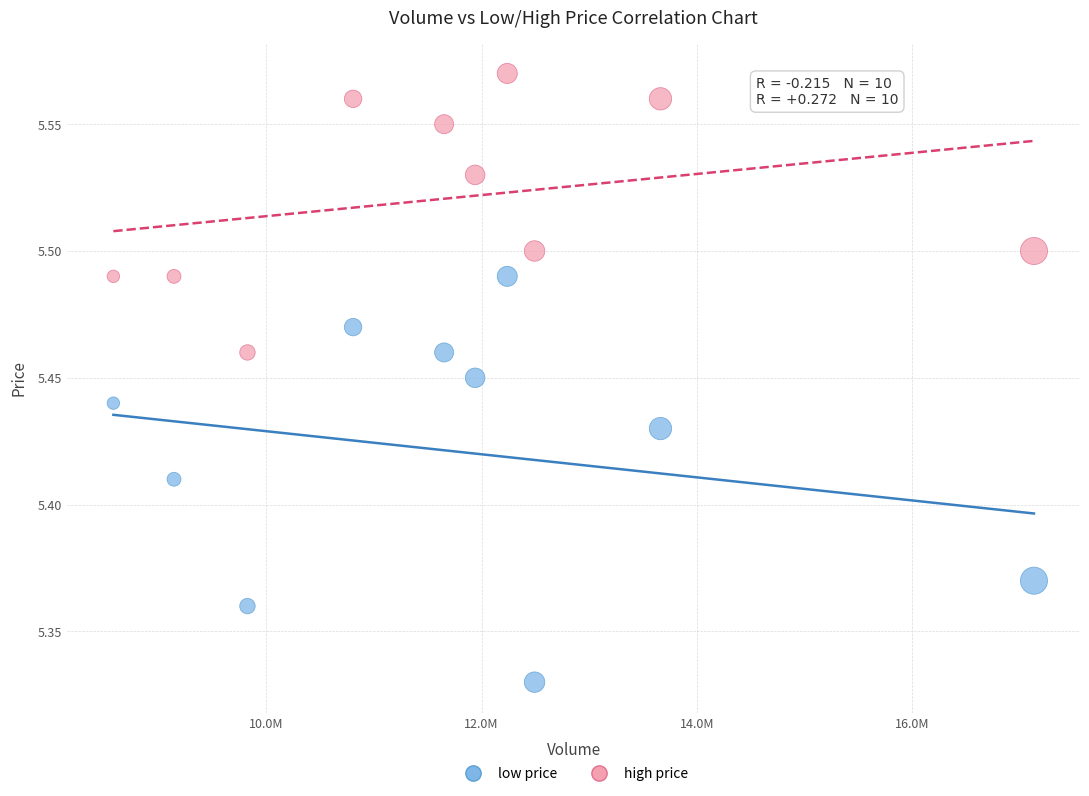

Which series has the widest spread of Y values?

low price